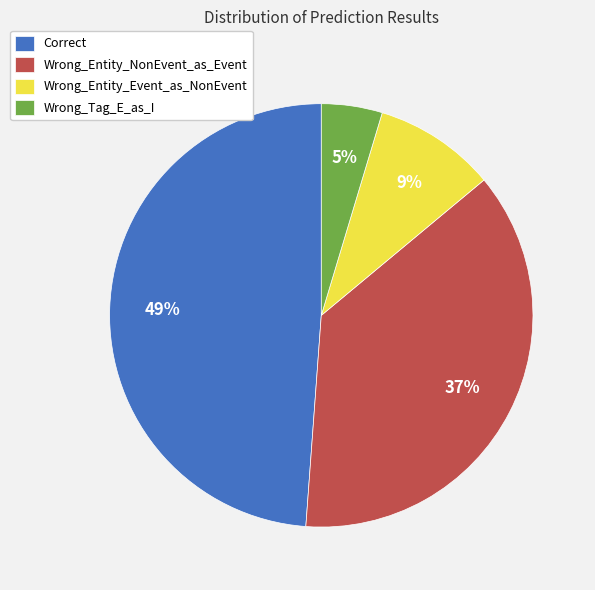

Which category has the biggest portion of the pie?

Correct